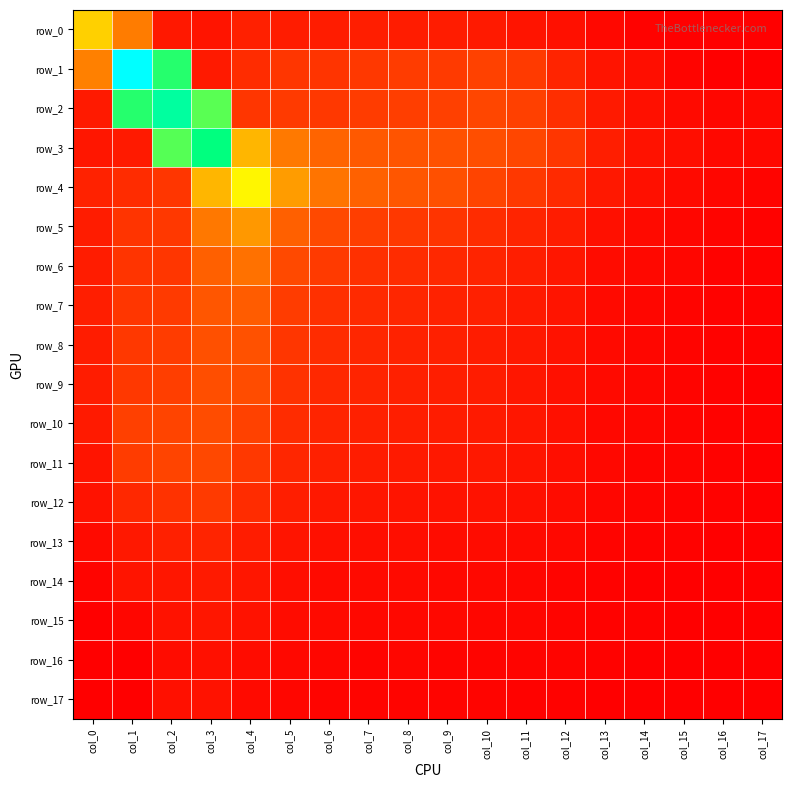

Count the number of categories in the chart.

18